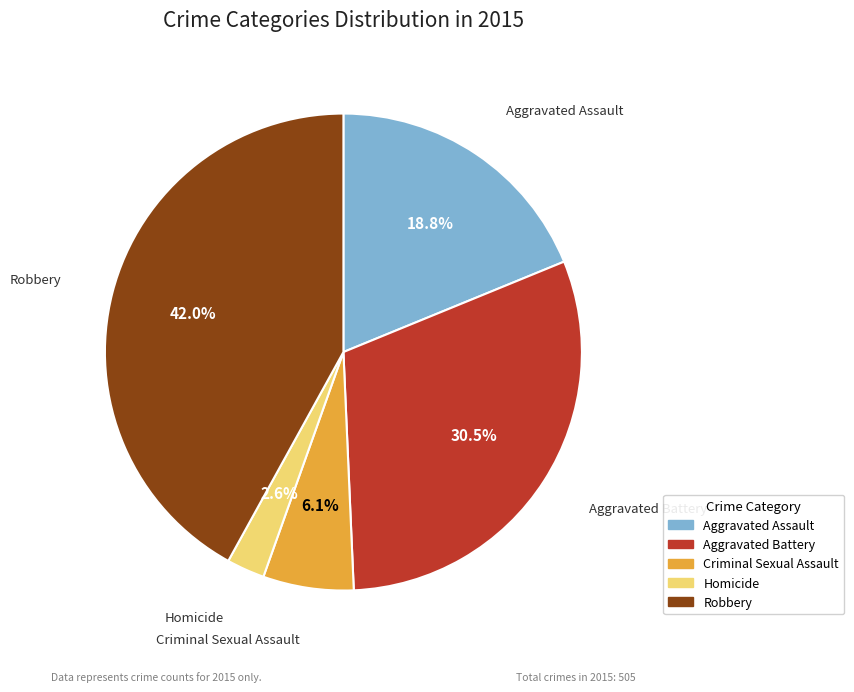

Which has a higher value, Criminal Sexual Assault or Homicide?

Criminal Sexual Assault